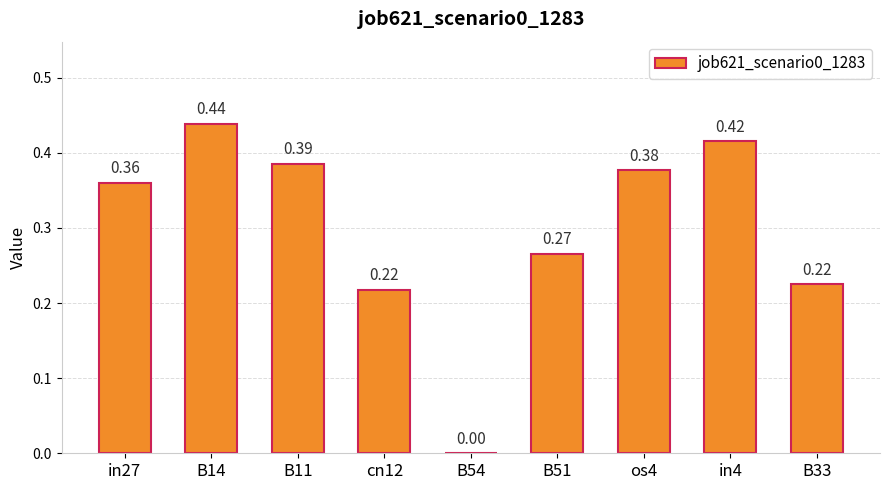

What is the sum of all values?

2.7